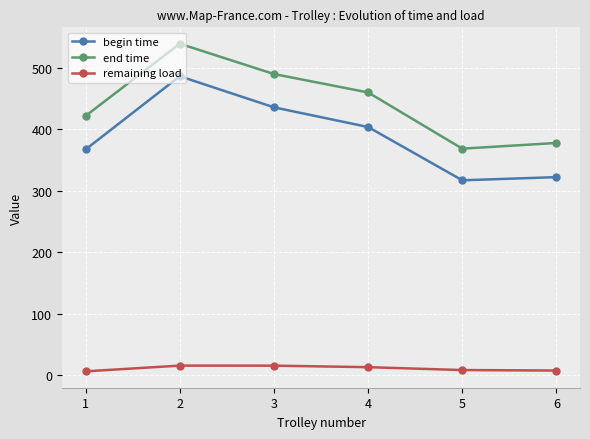

What is the difference between the remaining load values at 2 and 4?

2.5